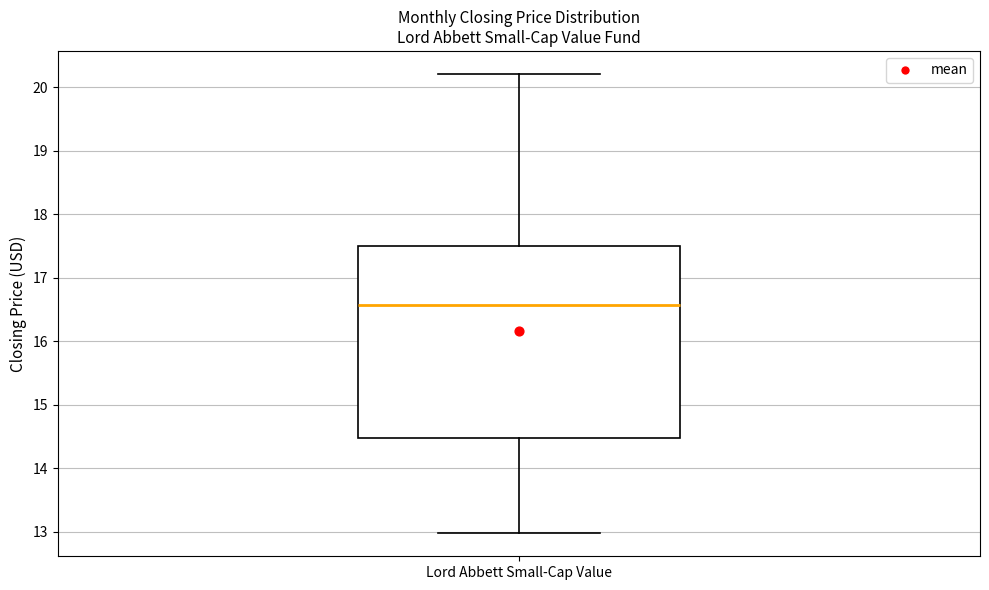

Where is the upper edge of the box for Lord Abbett Small-Cap Value on the y-axis? The values are not printed on the chart, so give them approximately, as read against the axis.

17.5